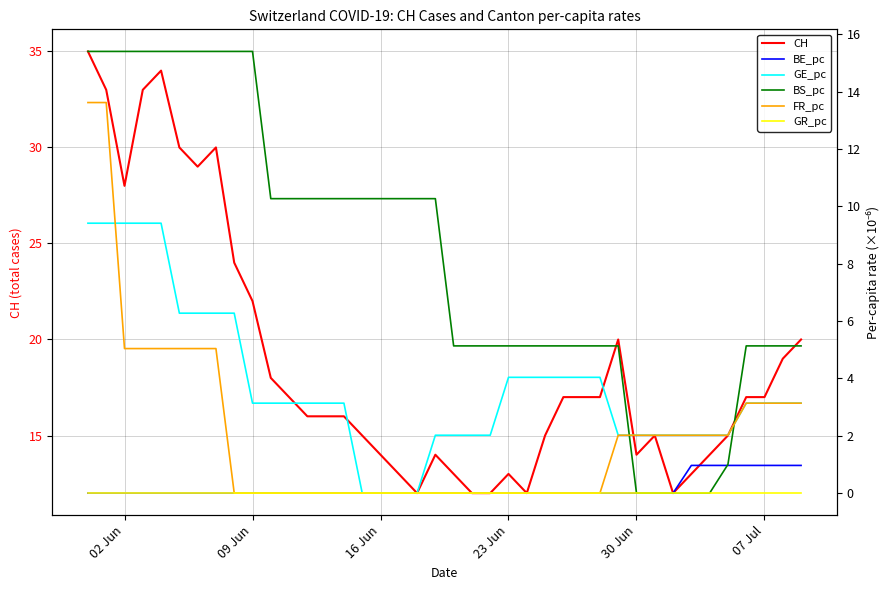

How many intersections are there between FR_pc and BS_pc?

2